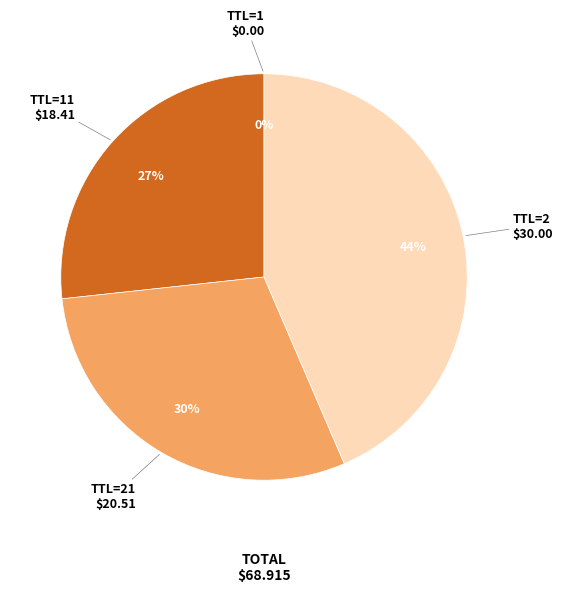

To the nearest percent, what percentage of the pie is TTL=21?

30%